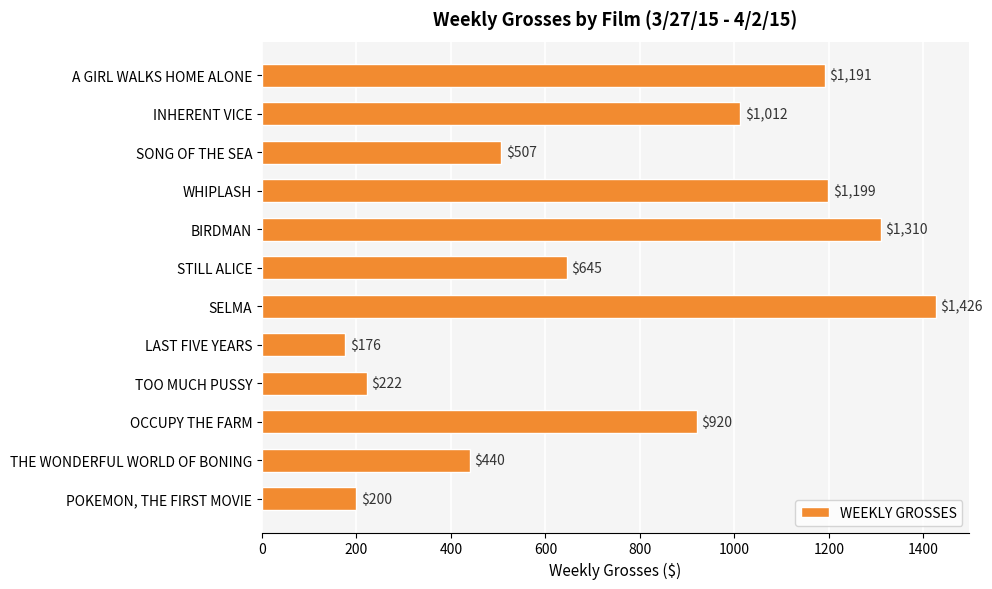

Count the number of data series in this chart.

1